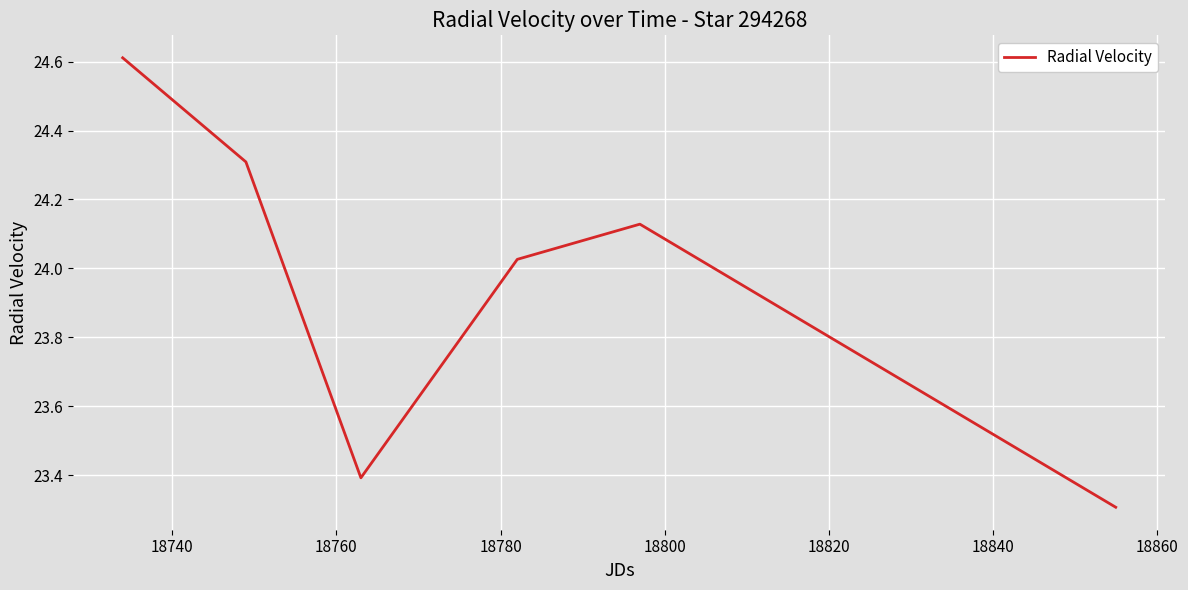

How many interior local peaks (higher than both neighbors) does the data have?

1